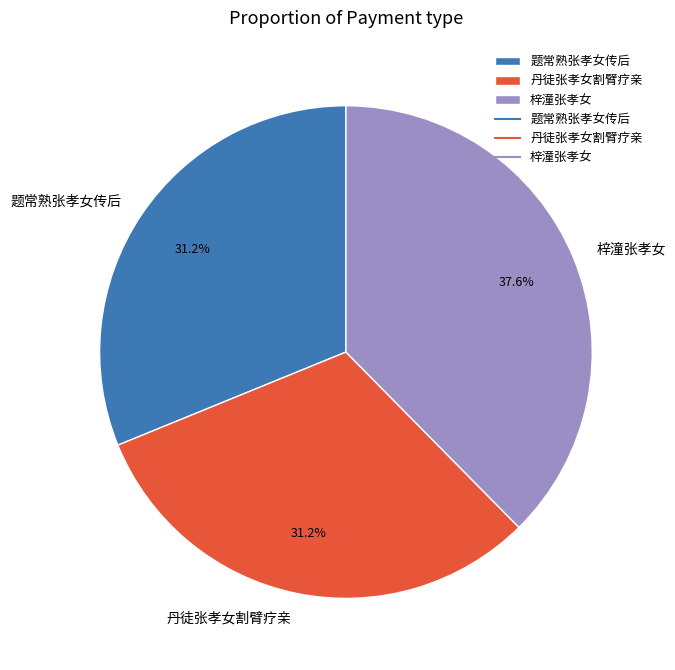

True or false: 丹徒张孝女割臂疗亲 accounts for 26% of the total.

False